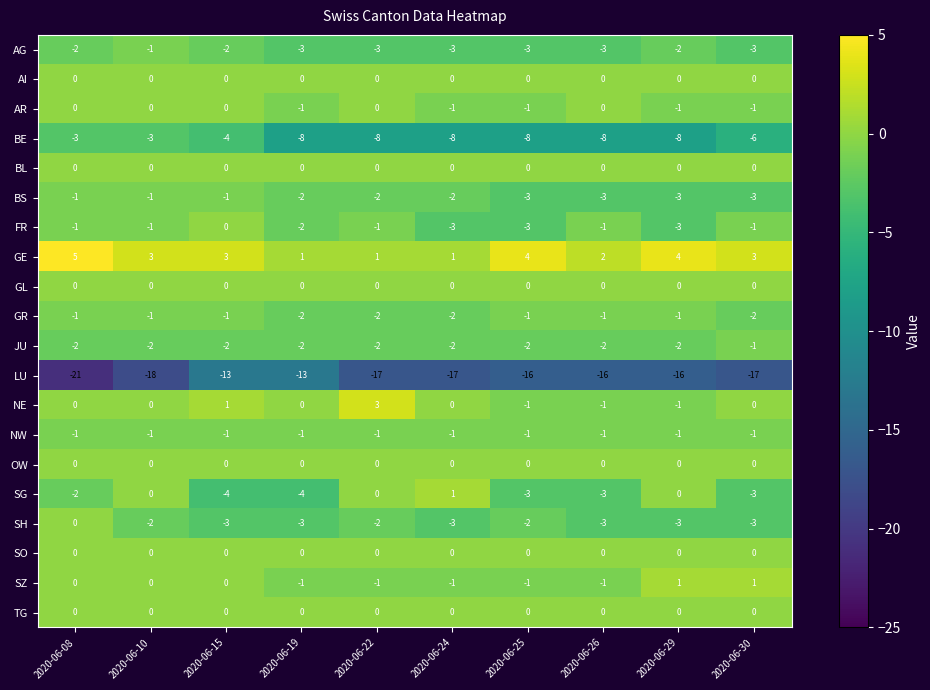

The value of GR at 2020-06-10 is -1. True or false?

True